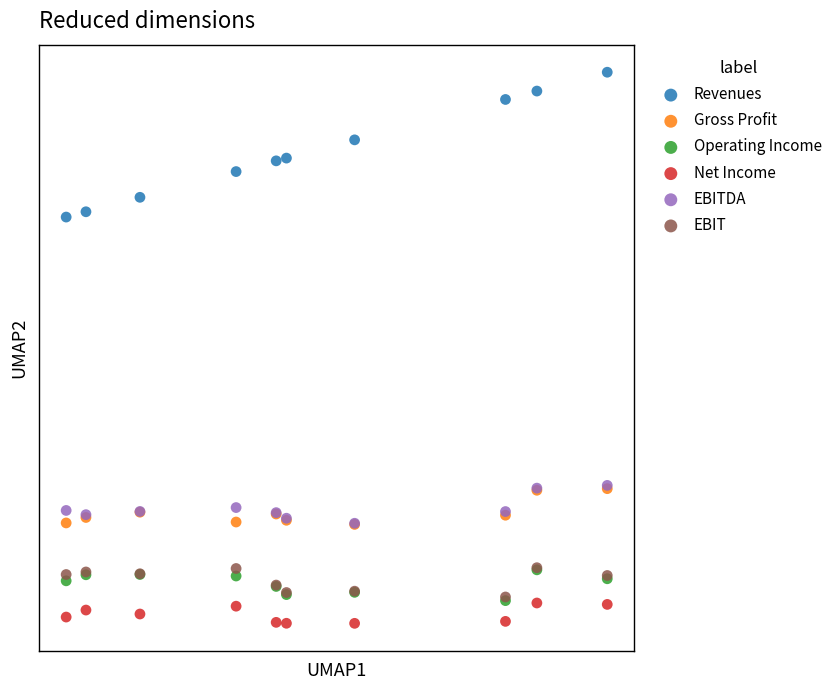

Which series has the largest Y range (max minus min)?

Revenues